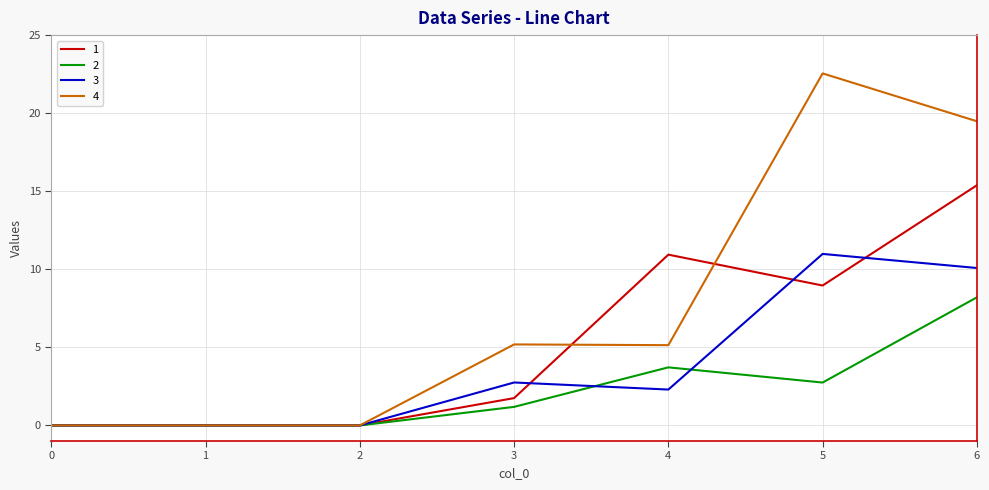

Which series has the widest spread of values?

4